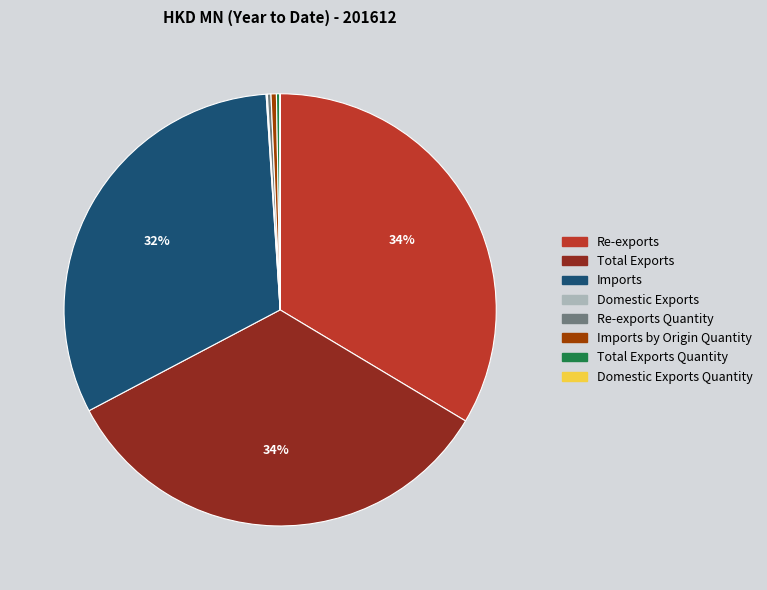

Is there any slice that represents more than half of the pie?

No